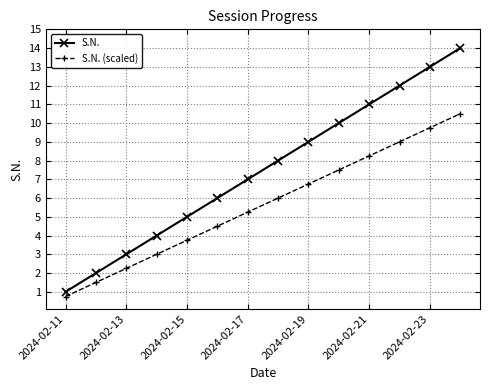

Which series has the largest total across all categories?

S.N.